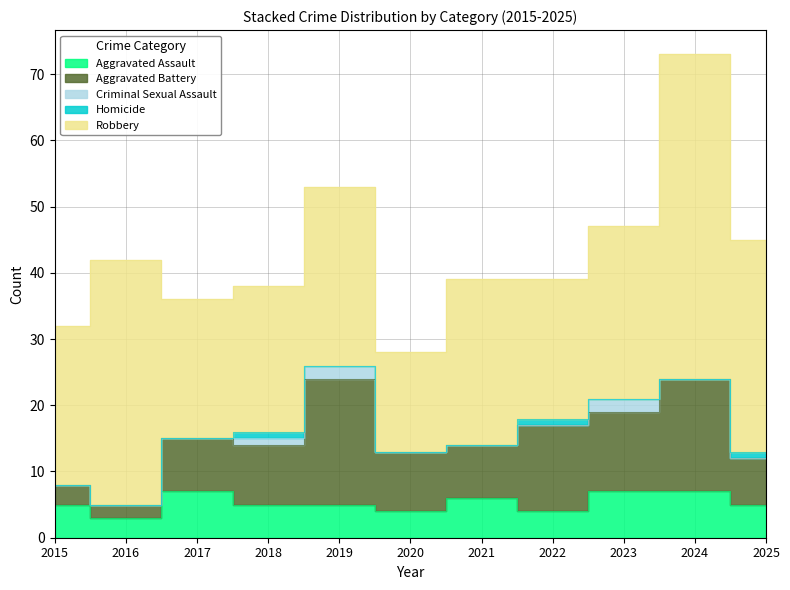

Which category has the highest value across all series?

2024